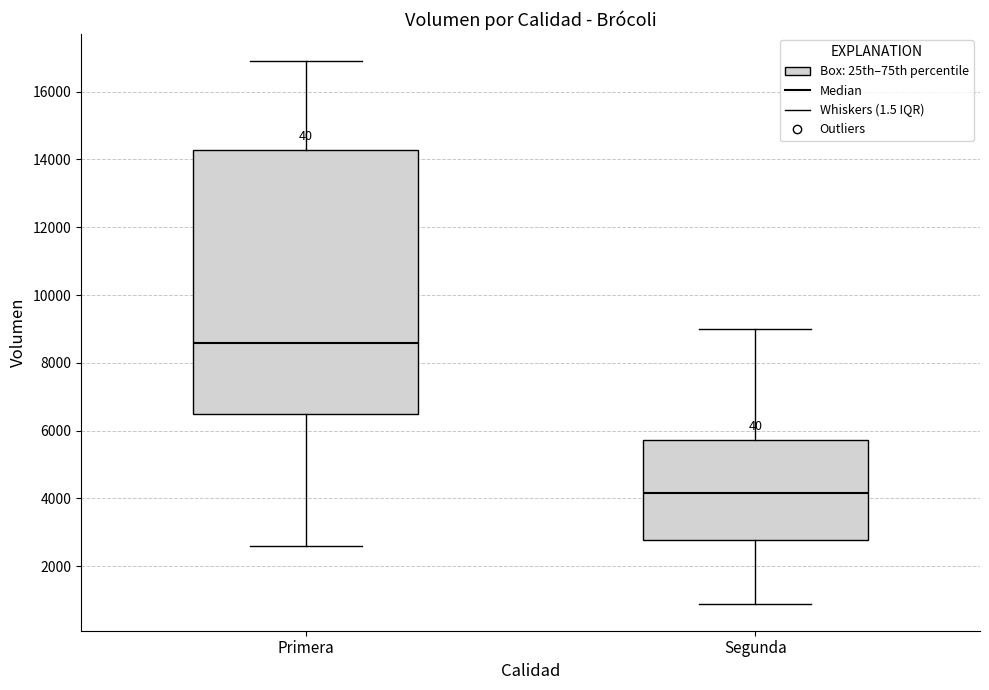

Reading left to right, transcribe this box plot: for each box, give where its median line is, the range the box spans, and where its two whiskers end, as read against the y-axis. The values are not printed on the chart, so give them approximately, as read against the axis.

Primera: median 8600, box 6600 to 14200, whiskers 2600 to 17000
Segunda: median 4200, box 2800 to 5800, whiskers 1000 to 9000